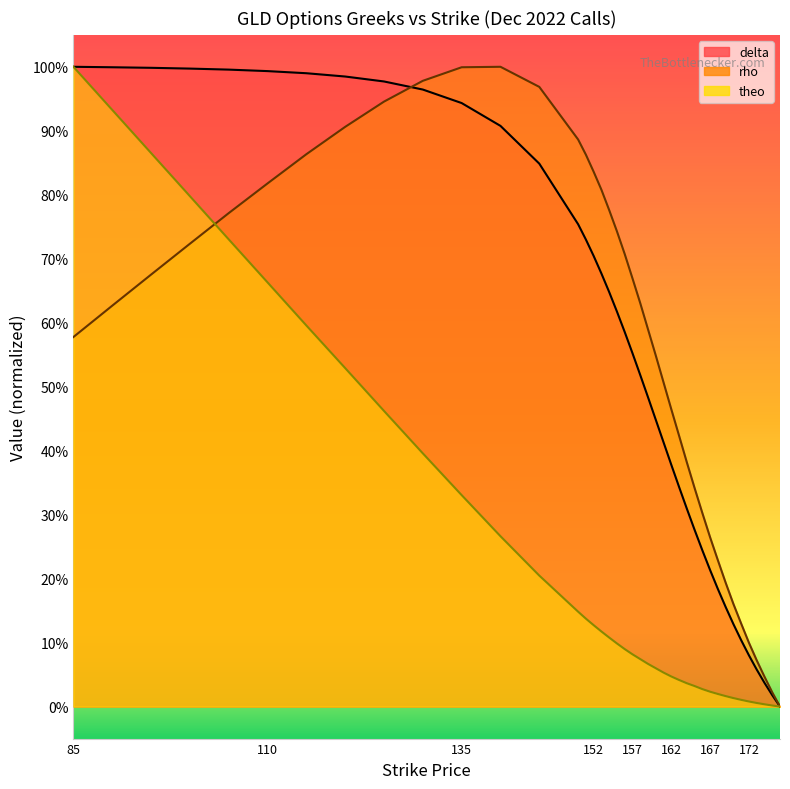

Reading left to right, what are all the values shown in this chart?

delta: 85=1.0	90=1.0	95=1.0	100=1.0	105=1.0	110=1.0	115=1.0	120=1.0	125=1.0	130=1.0	135=0.9	140=0.9	145=0.8	150=0.8	151=0.7	152=0.7	153=0.7	154=0.6	155=0.6	156=0.6	157=0.6	158=0.5	159=0.5	160=0.4	161=0.4	162=0.4	163=0.3	164=0.3	165=0.3	166=0.2	167=0.2	168=0.2	169=0.2	170=0.1	171=0.1	172=0.1	173=0.1	174=0.0	175=0.0	176=0.0
rho: 85=0.6	90=0.6	95=0.7	100=0.7	105=0.8	110=0.8	115=0.9	120=0.9	125=0.9	130=1.0	135=1.0	140=1.0	145=1.0	150=0.9	151=0.9	152=0.8	153=0.8	154=0.8	155=0.7	156=0.7	157=0.7	158=0.6	159=0.6	160=0.5	161=0.5	162=0.5	163=0.4	164=0.4	165=0.3	166=0.3	167=0.3	168=0.2	169=0.2	170=0.2	171=0.1	172=0.1	173=0.1	174=0.0	175=0.0	176=0.0
theo: 85=1.0	90=0.9	95=0.9	100=0.8	105=0.7	110=0.7	115=0.6	120=0.5	125=0.5	130=0.4	135=0.3	140=0.3	145=0.2	150=0.1	151=0.1	152=0.1	153=0.1	154=0.1	155=0.1	156=0.1	157=0.1	158=0.1	159=0.1	160=0.1	161=0.1	162=0.0	163=0.0	164=0.0	165=0.0	166=0.0	167=0.0	168=0.0	169=0.0	170=0.0	171=0.0	172=0.0	173=0.0	174=0.0	175=0.0	176=0.0